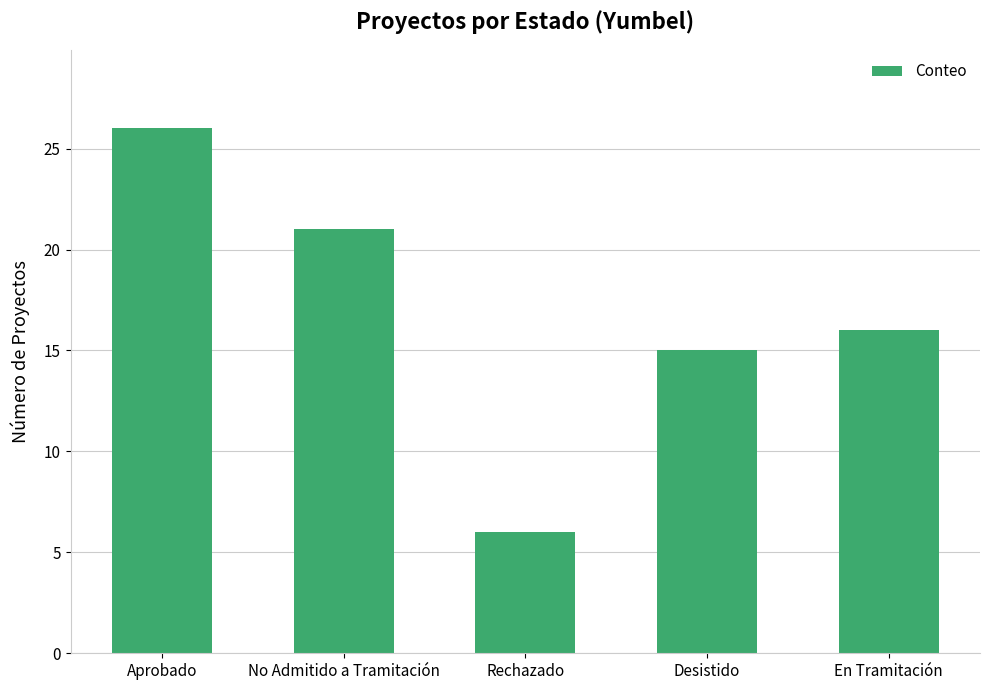

List the labels in order of value, smallest first.

Rechazado, Desistido, En Tramitación, No Admitido a Tramitación, Aprobado